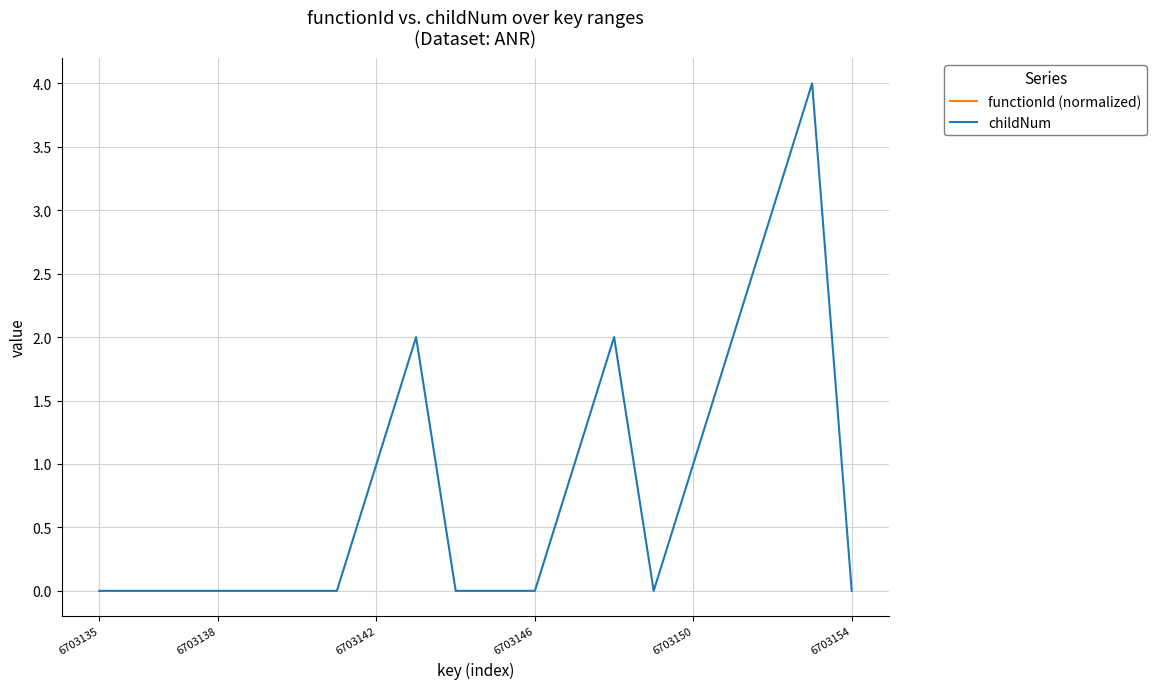

How many categories are shown in the chart?

20